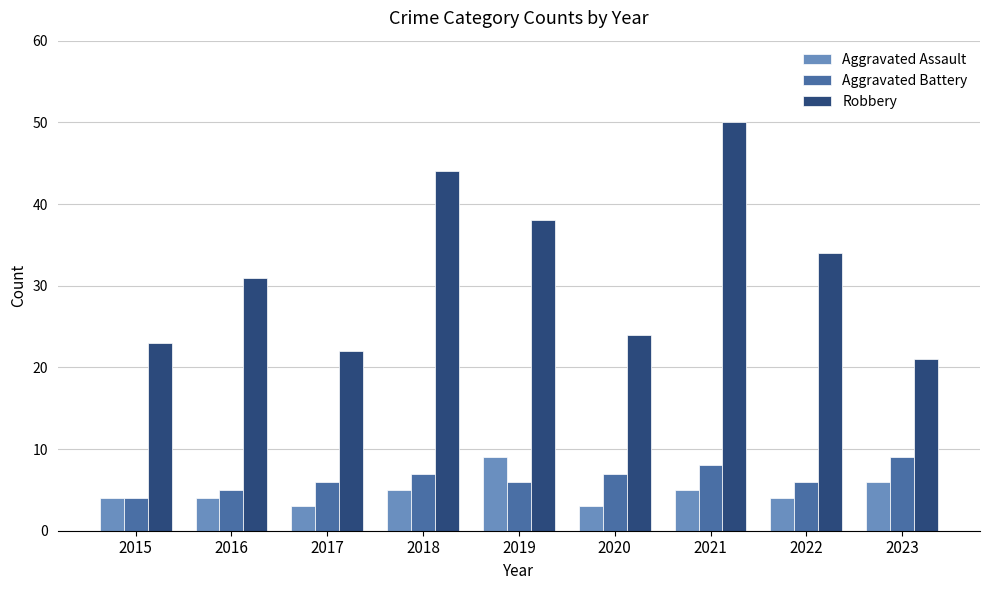

Reading left to right, what are all the values shown in this chart?

Aggravated Assault: 4	4	3	5	9	3	5	4	6
Aggravated Battery: 4	5	6	7	6	7	8	6	9
Robbery: 23	31	22	44	38	24	50	34	21